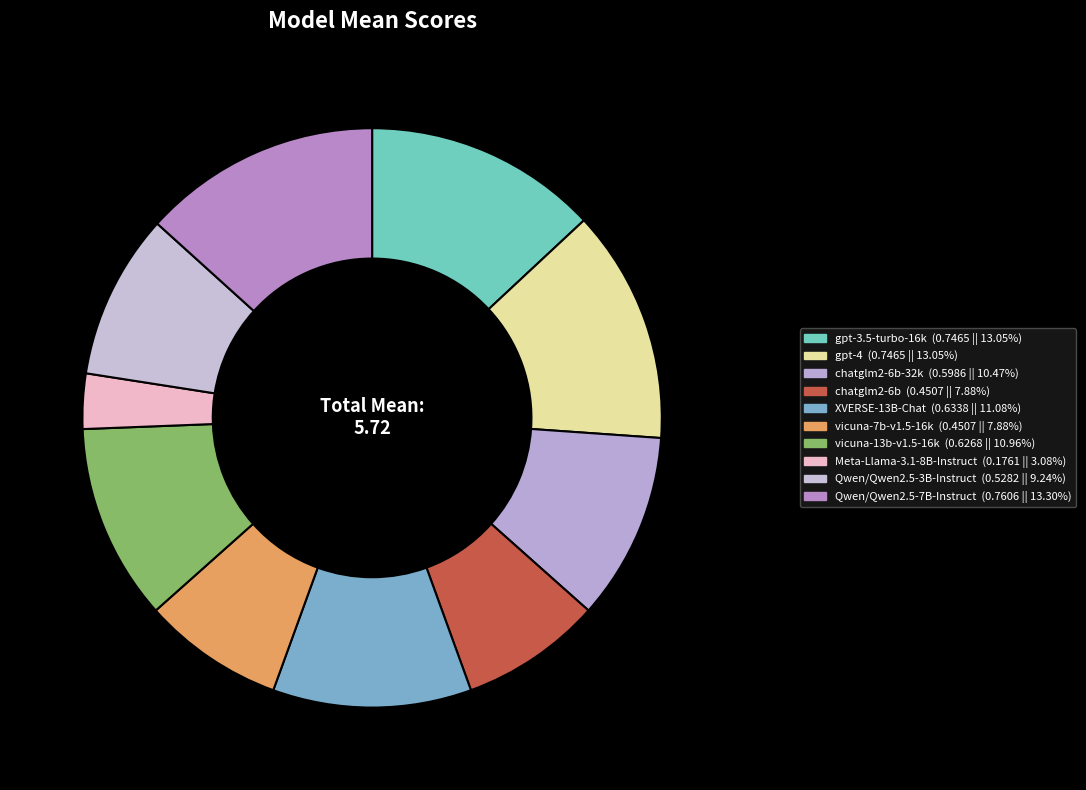

Count the number of slices in the pie.

10